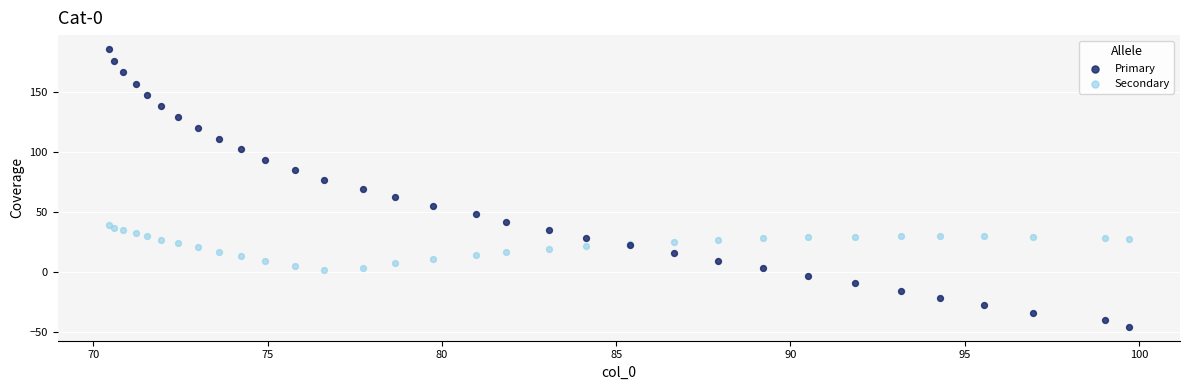

What are all the series names shown in the legend?

Primary, Secondary